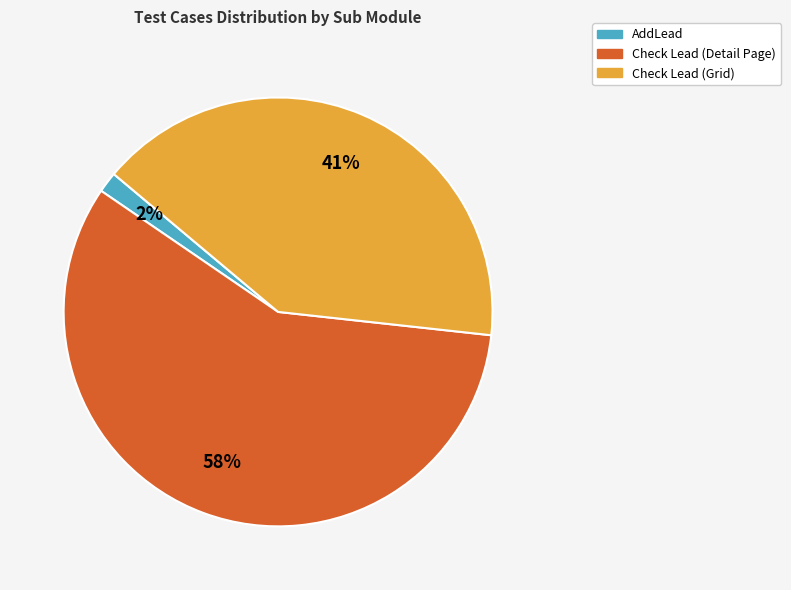

Does any single category account for the majority?

Yes